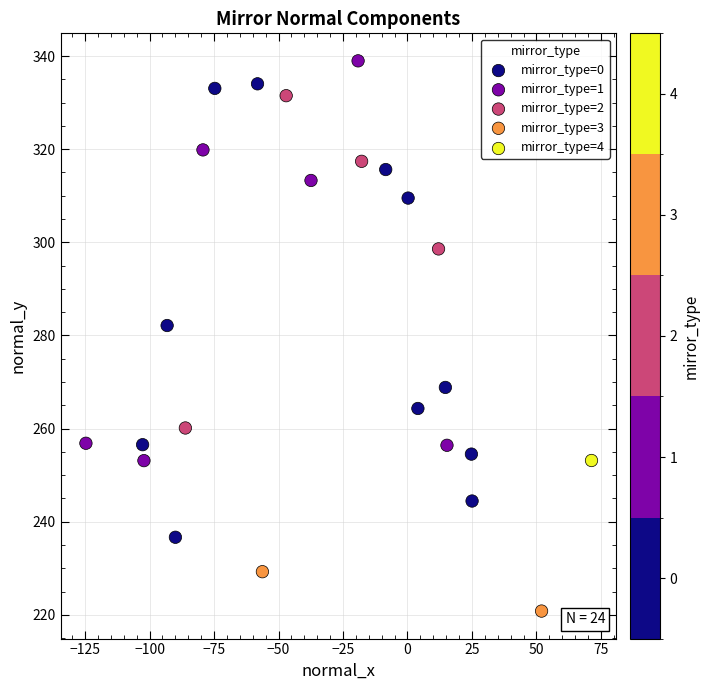

What are all the series names shown in the legend?

mirror_type=0, mirror_type=1, mirror_type=2, mirror_type=3, mirror_type=4